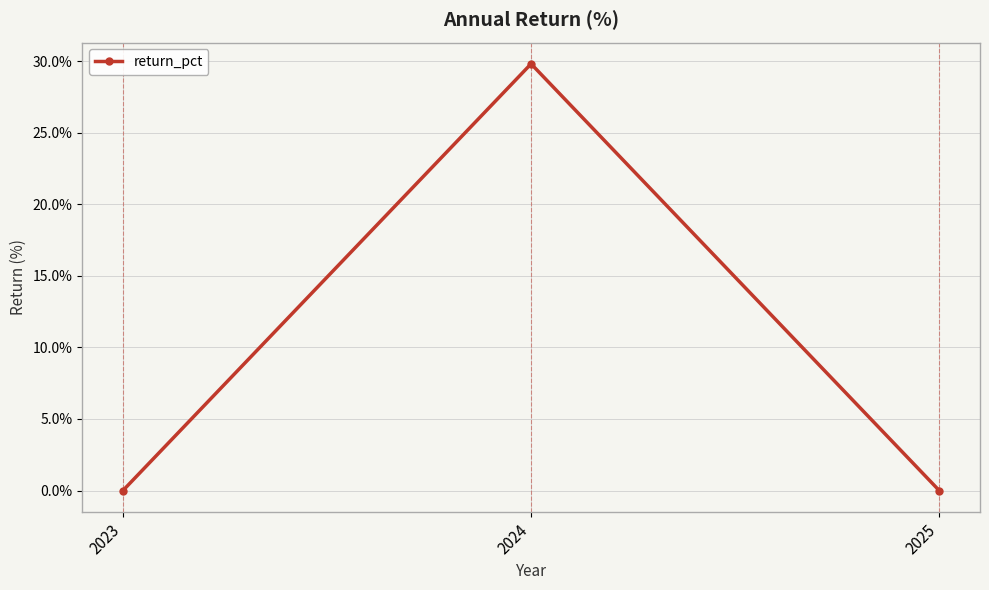

Where is the data nearest to the value 0?

2023